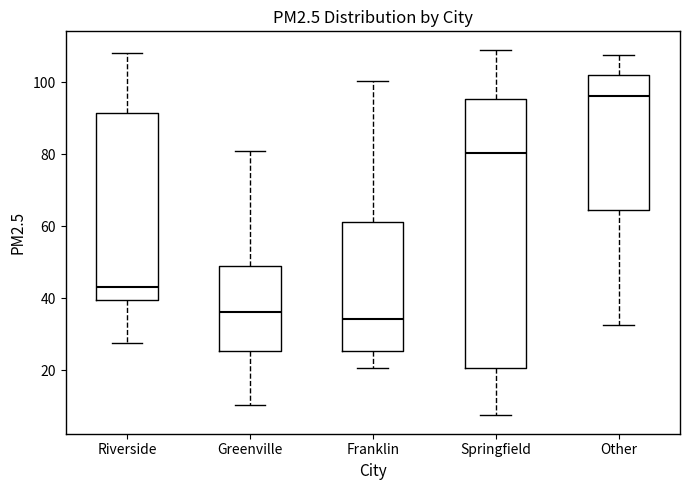

Comparing the boxes themselves (not the whiskers), which one is the tallest?

Springfield